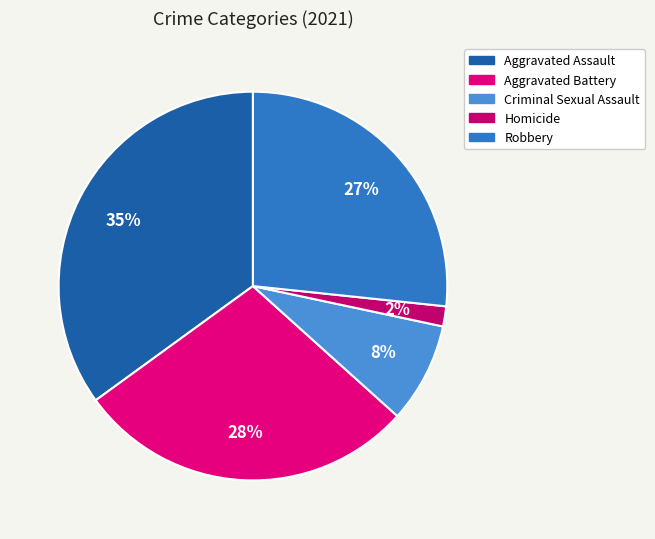

True or false: Criminal Sexual Assault accounts for 8% of the total.

True